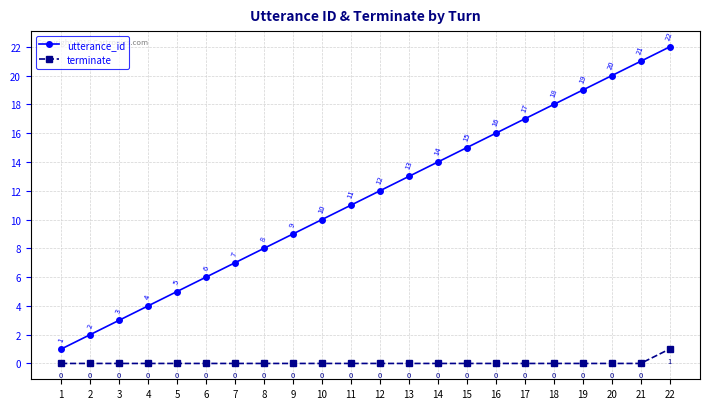

The value of terminate at 10 is 1. True or false?

False